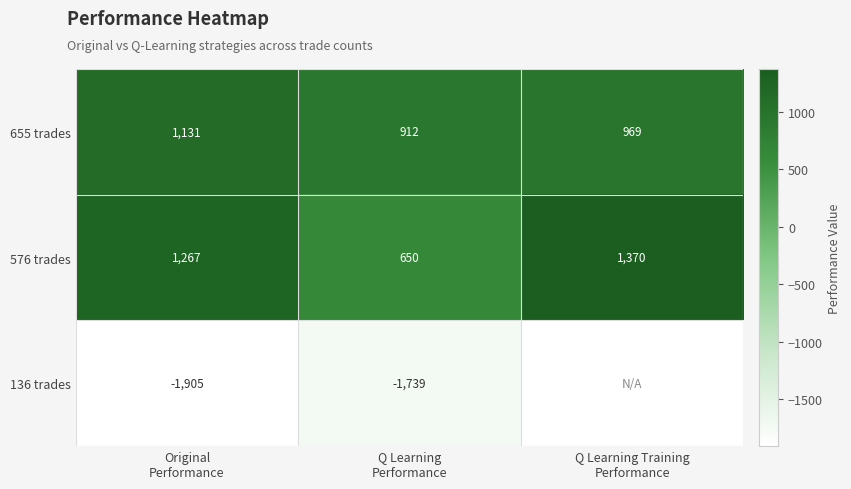

What is the minimum value for 576 trades?

650